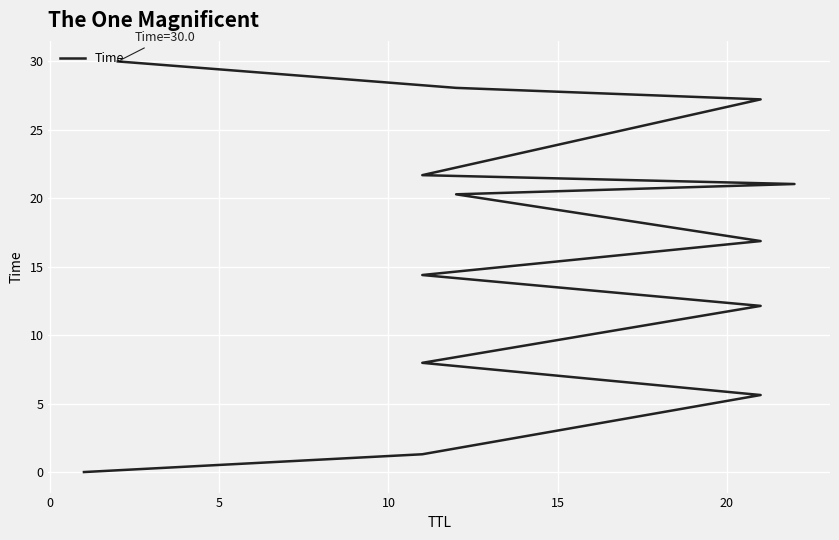

What is the value of the 3rd point from the left?

5.6